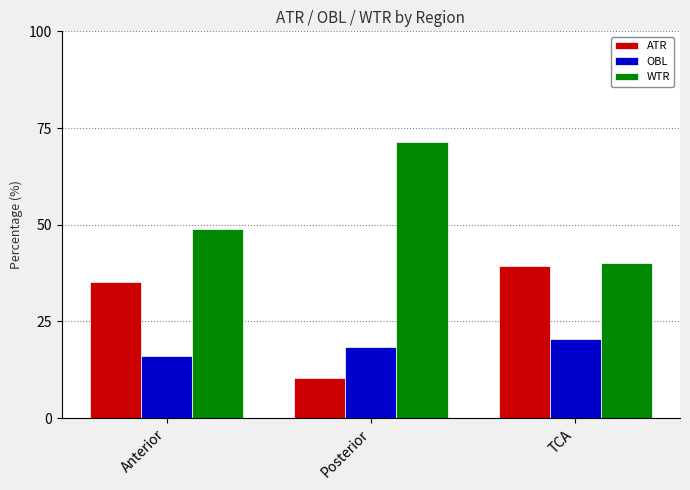

Reading left to right, transcribe all the data shown in this chart.

ATR: 35.1	10.4	39.4
OBL: 16.0	18.3	20.4
WTR: 48.9	71.3	40.2